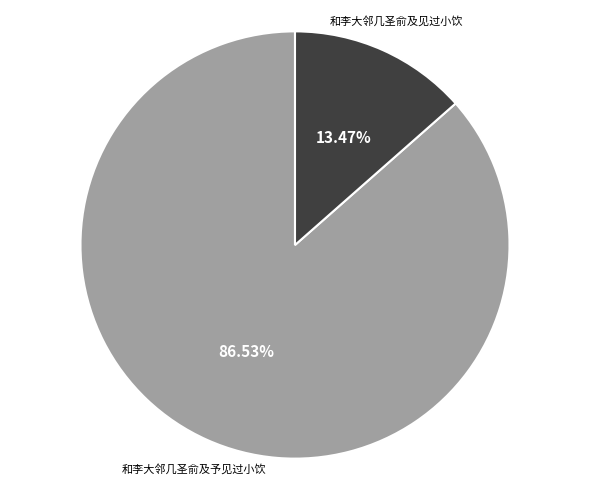

Does 和李大邻几圣俞及见过小饮 account for over 50% of the chart?

No